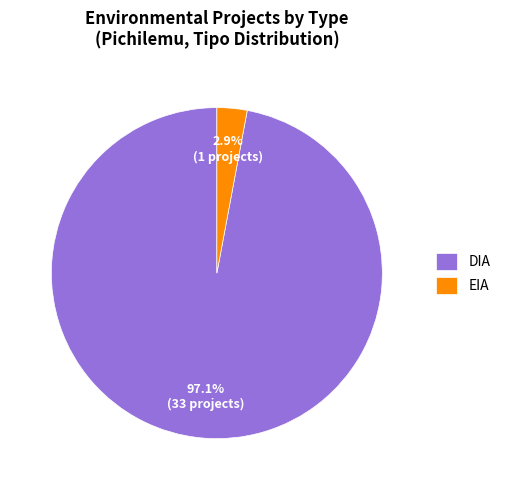

Rank the categories by value from lowest to highest.

EIA, DIA